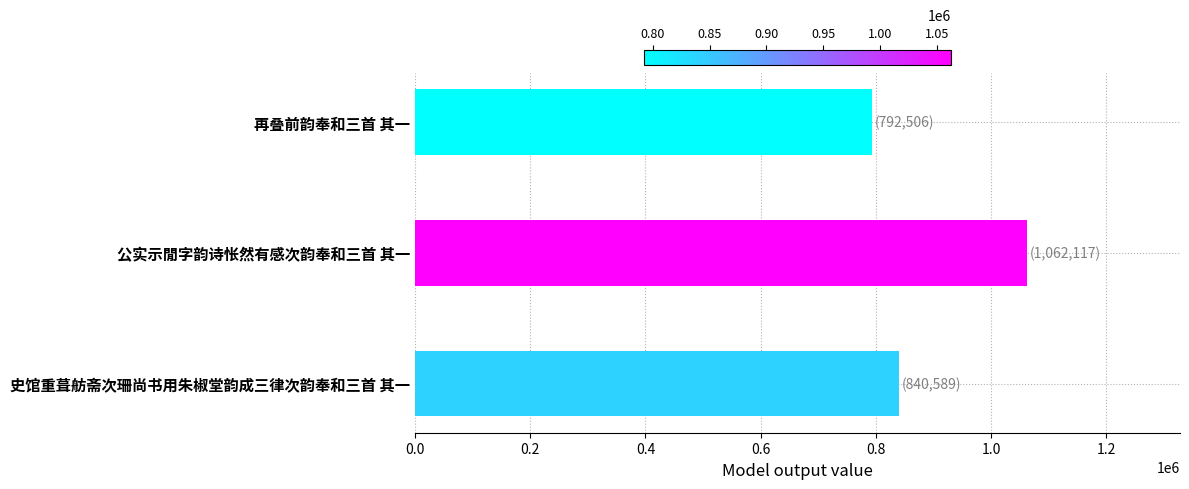

Rank the categories by value from lowest to highest.

再叠前韵奉和三首 其一, 史馆重葺舫斋次珊尚书用朱椒堂韵成三律次韵奉和三首 其一, 公实示閒字韵诗怅然有感次韵奉和三首 其一